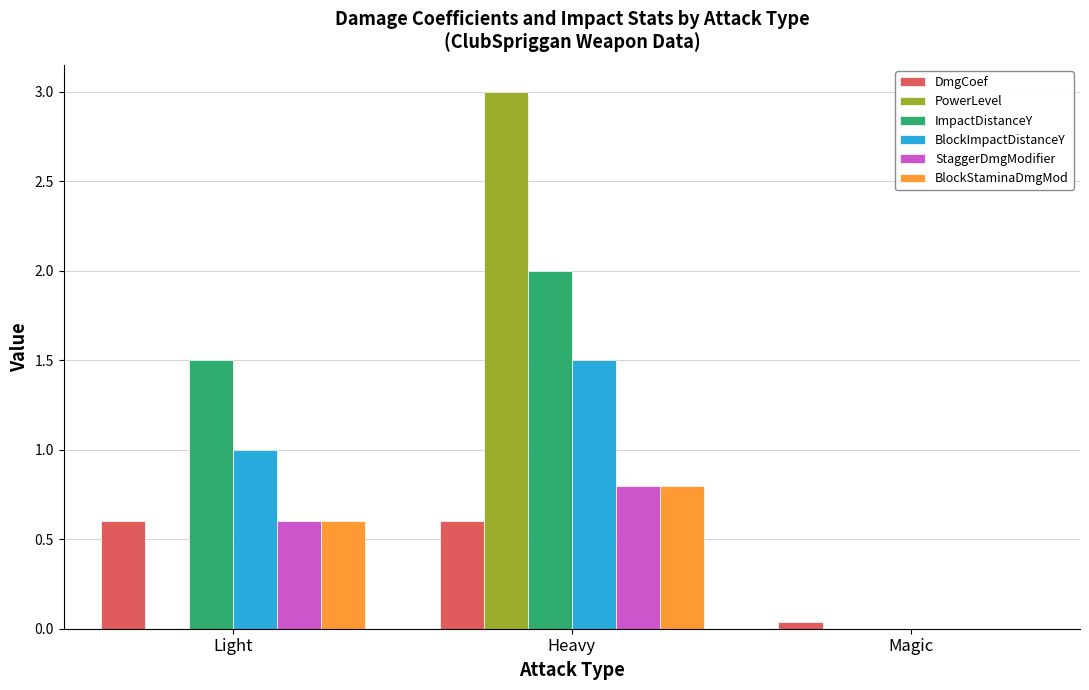

How many groups of bars are there?

3